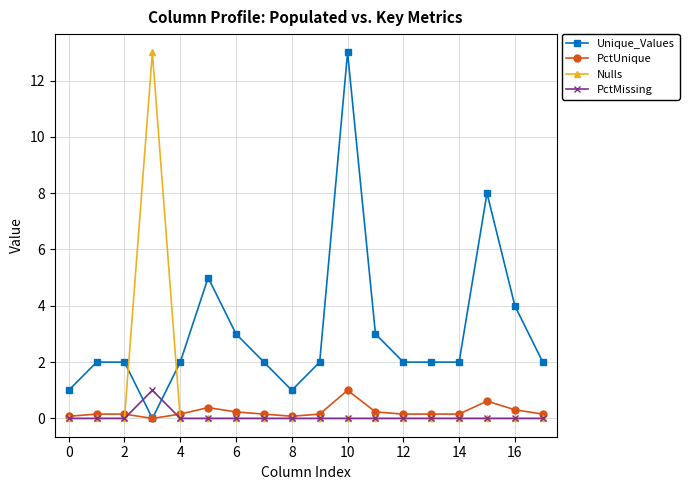

True or false: Unique_Values and Nulls intersect in this chart.

True